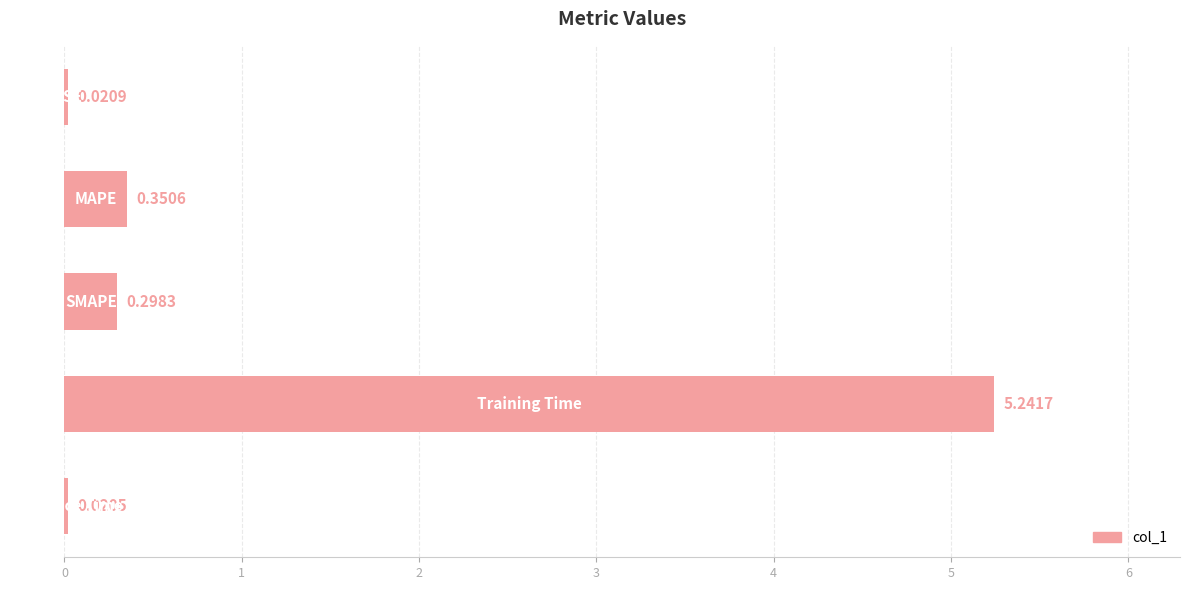

How many bars are there in total?

5